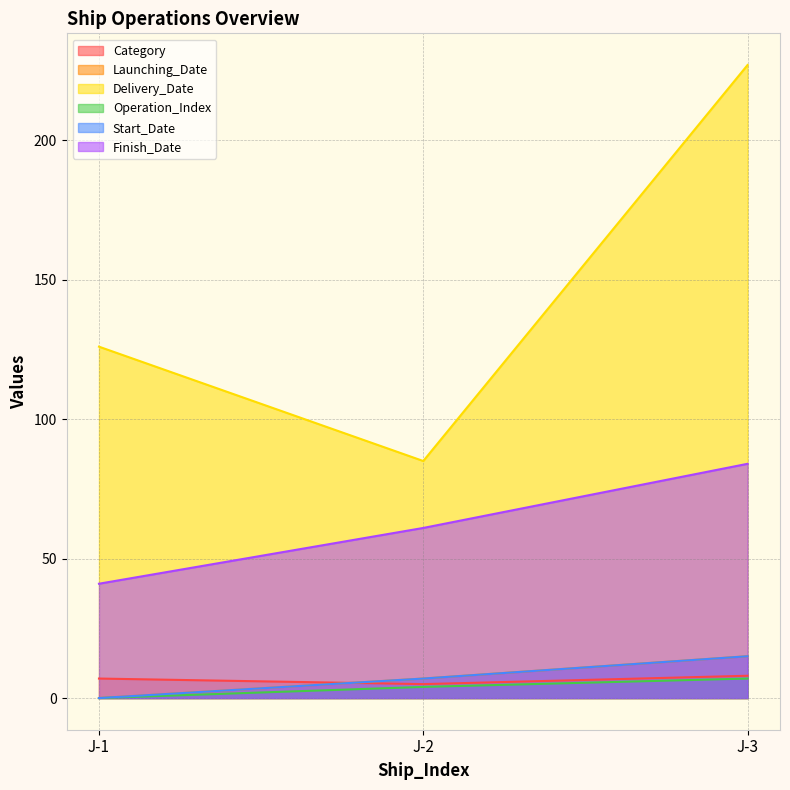

What is the difference between the maximum and minimum values in the Launching_Date series?

15